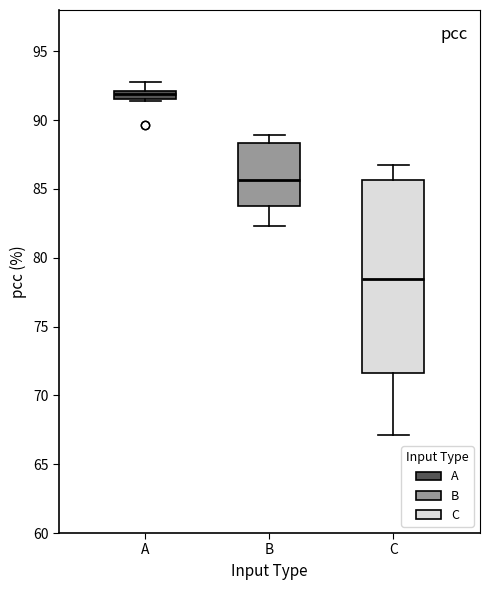

Which box is the tallest, from its lower edge to its upper edge?

C